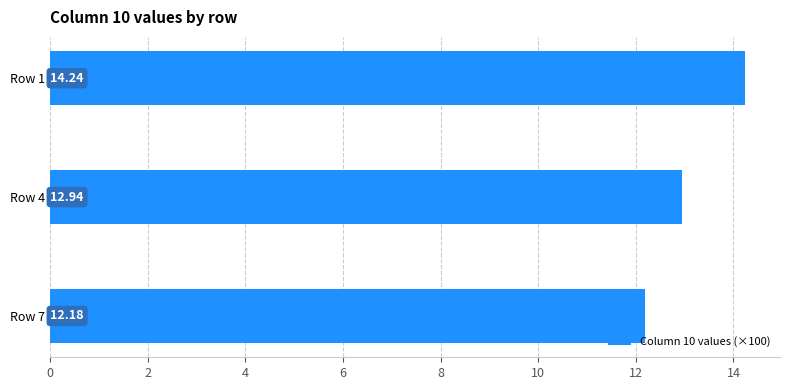

What is the change in value from Row 7 to Row 1?

+2.1